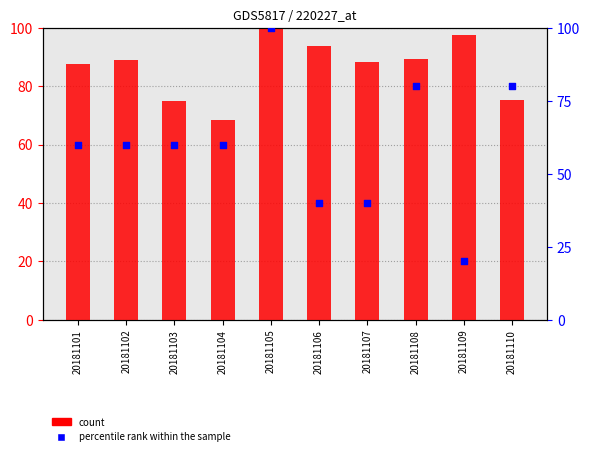

Is the value of percentile rank within the sample at 20181108 greater than the value of count at 20181102?

No